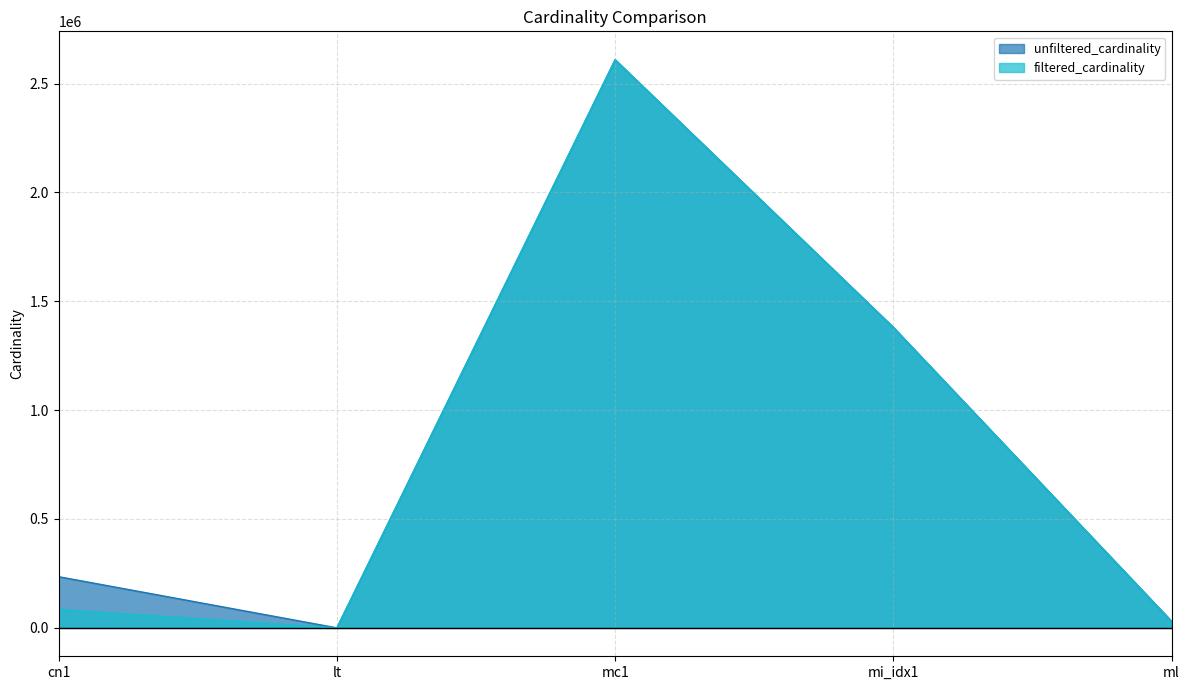

Reading left to right, extract all data points from this chart.

unfiltered_cardinality: 234997	18	2609129	1380035	29997
filtered_cardinality: 84843	2	2609129	1380035	29997